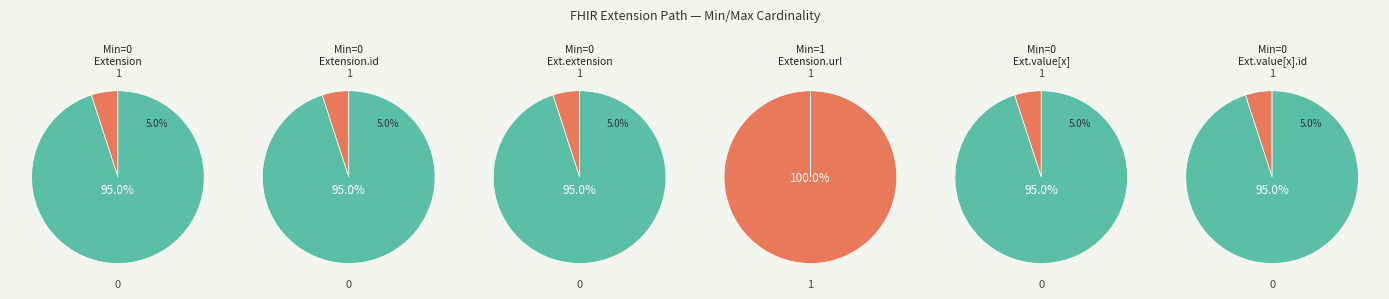

How much of the chart is everything except Extension?

100.0%